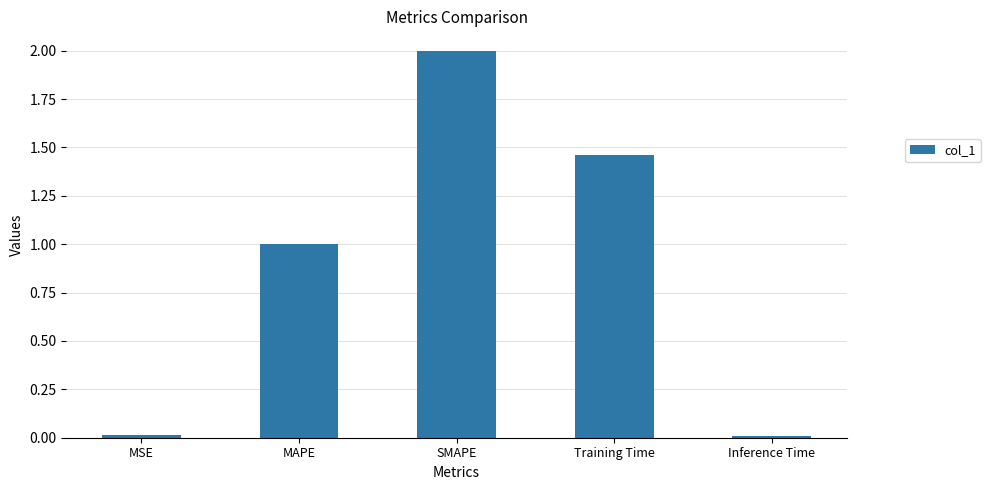

At which label is the value closest to 1?

MAPE